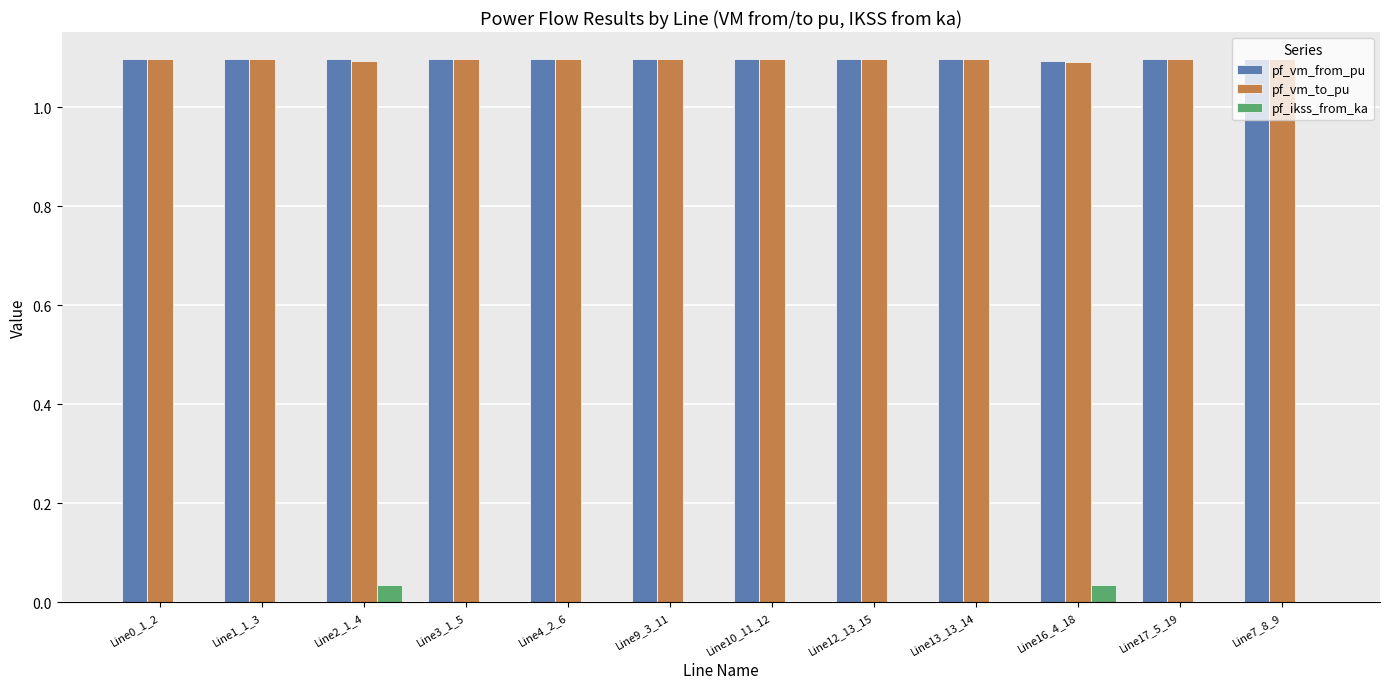

True or false: pf_vm_to_pu has a value of 0.5 at Line12_13_15.

False